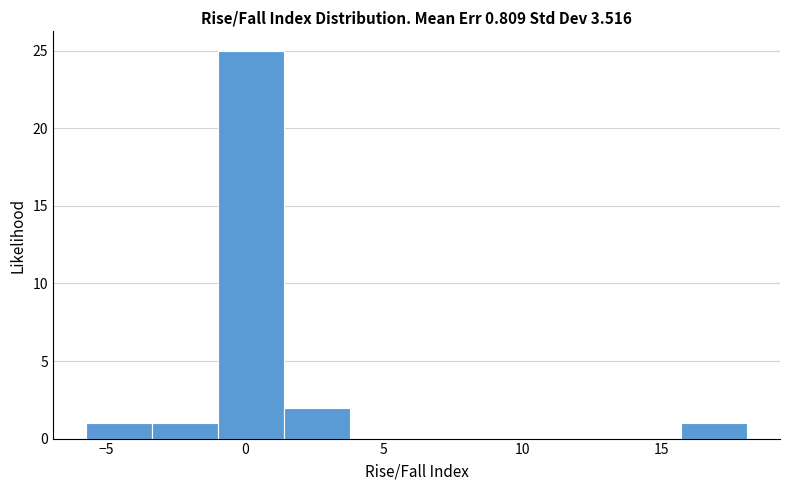

Which range on the x-axis has the tallest bar?

-1.0 to 1.5